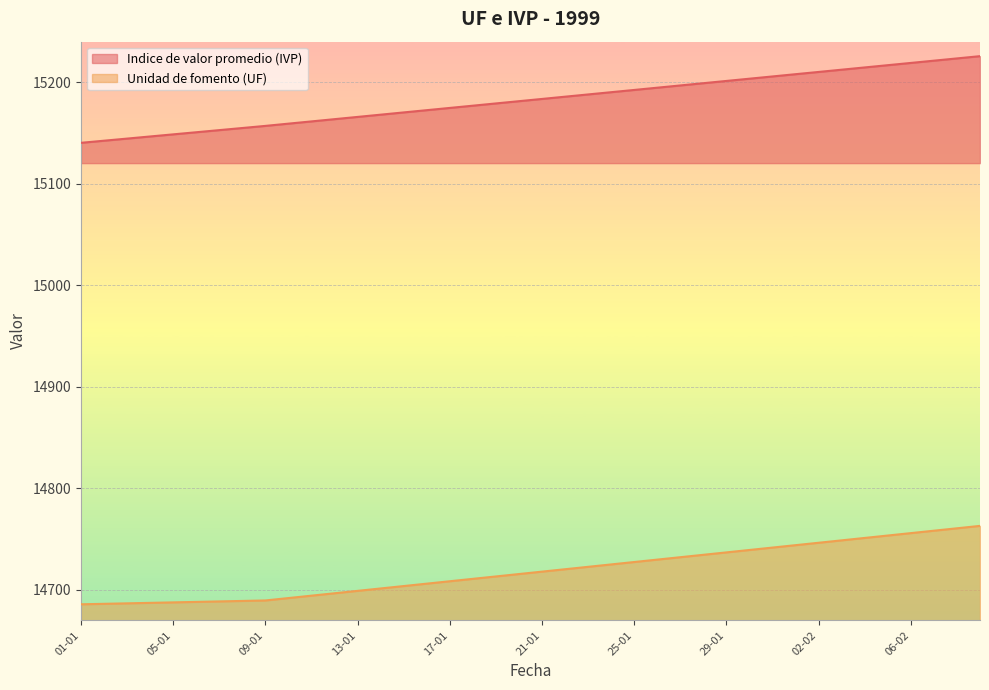

True or false: Indice de valor promedio (IVP) and Unidad de fomento (UF) intersect in this chart.

False